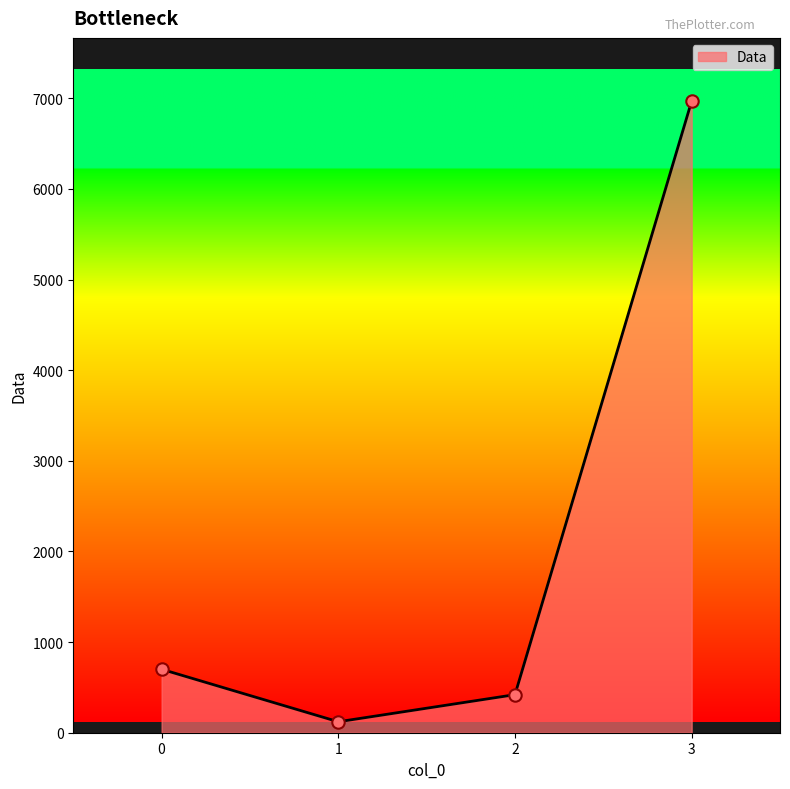

What is the change in value from 0 to 3?

+6269